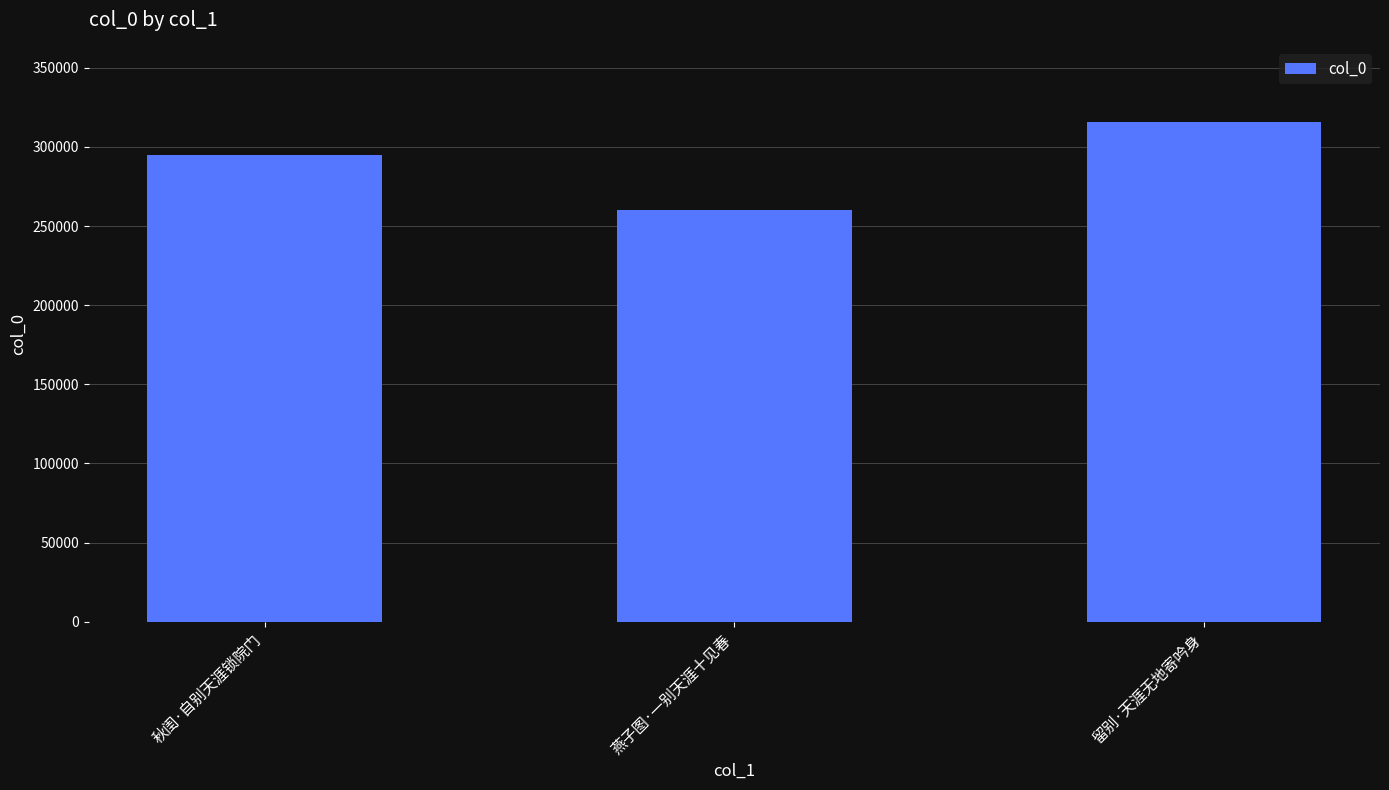

Reading left to right, transcribe all the data shown in this chart.

294642	260128	315832